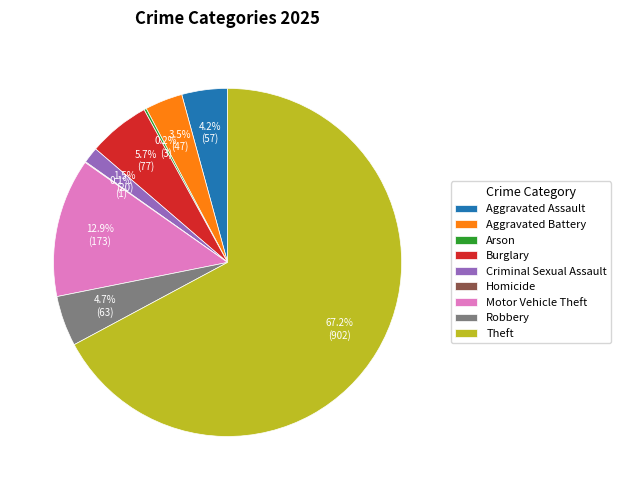

Combined, do Burglary and Motor Vehicle Theft account for over 50%?

No